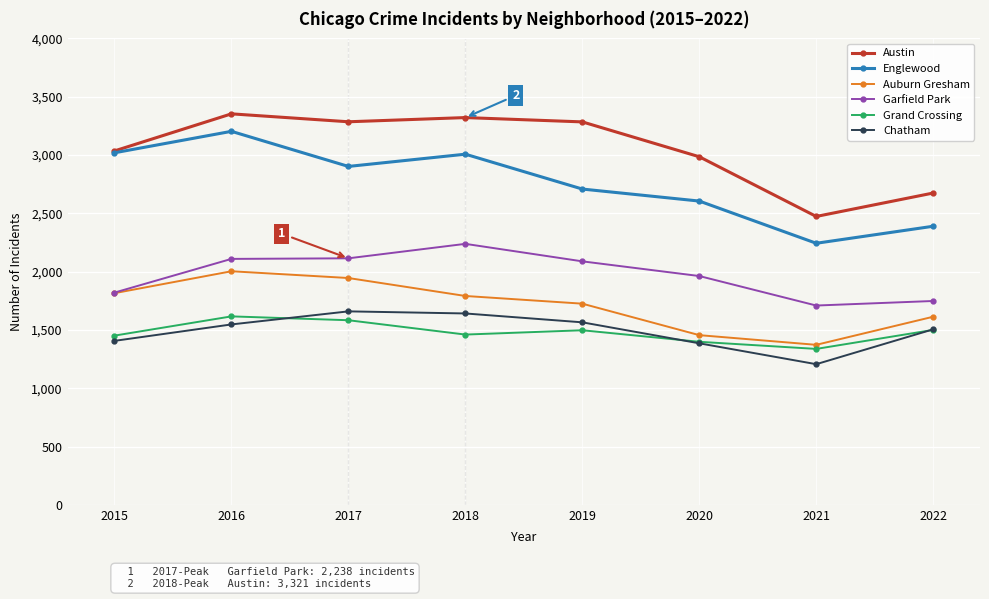

What is the value of the Englewood point at the 7th from the left?

2243